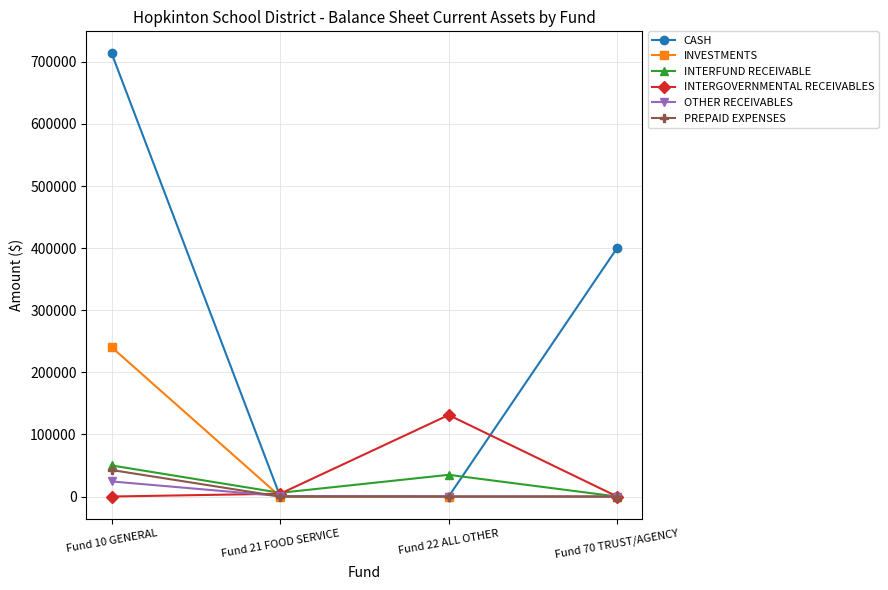

In INTERFUND RECEIVABLE, how many points are lower than both neighbors (excluding endpoints)?

1